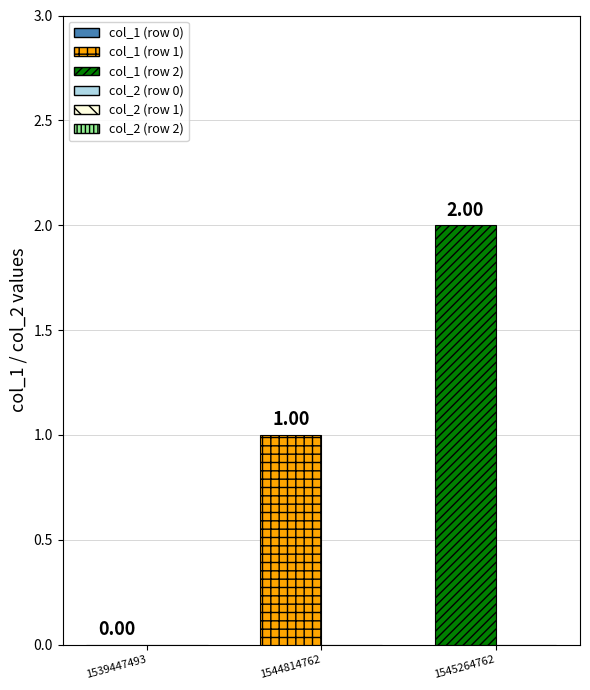

What is the change in value from 1539447493 to 1544814762?

+1